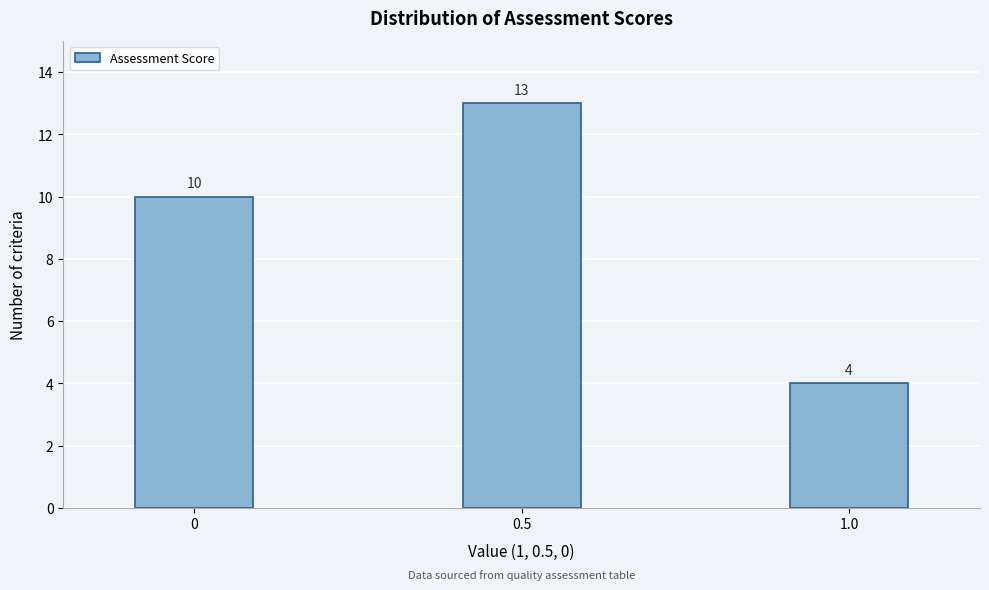

Reading left to right, transcribe all the data shown in this chart.

0=10	0.5=13	1.0=4